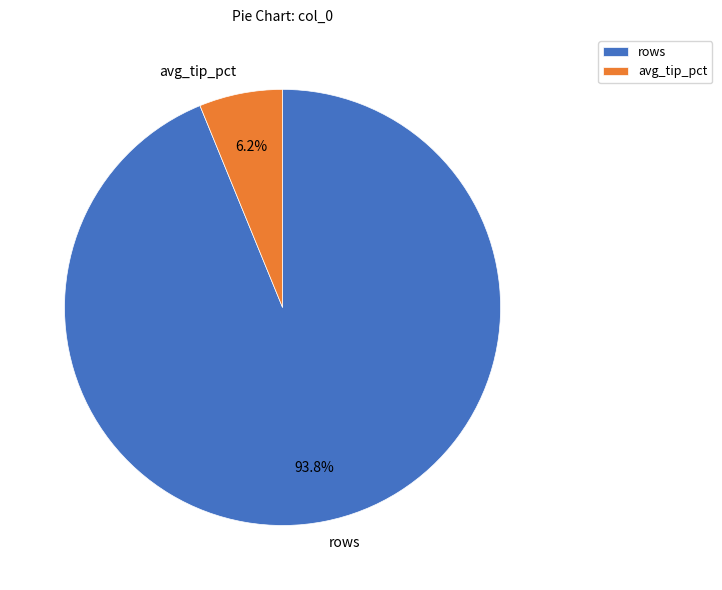

Combined, what portion of the pie is avg_tip_pct and rows?

100.0%